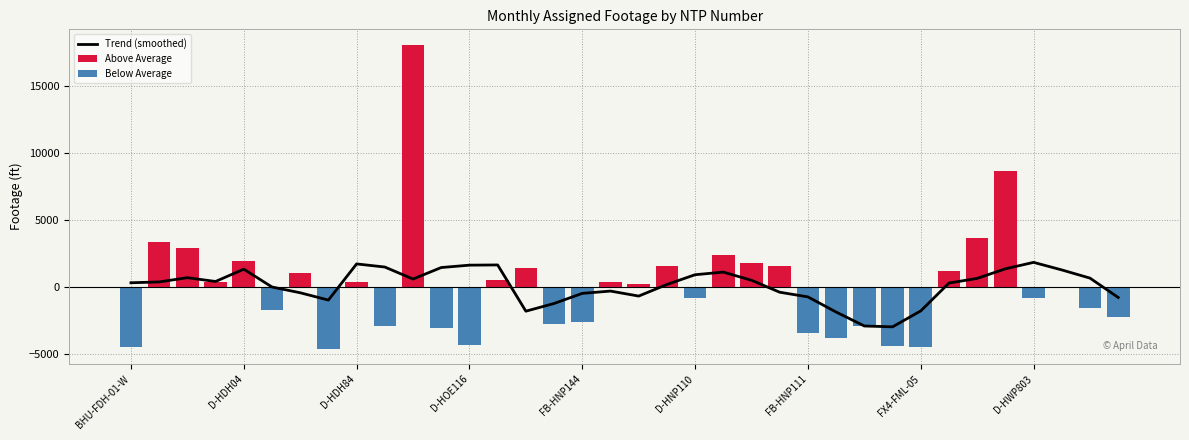

Rank the categories by value from lowest to highest.

D-HDH72, FX4-FML-05, BHU-FDH-01-W, FX4-FAL-01, D-HOE116, FB-HNP118, FB-HNP111, FB-HNP138, FB-HNP133, FB-H0223A, FB-HNP104, FB-HNP144, D-HWP811, D-HDH32, D-HWP809, D-HWP803, D-HNP110, D-HWP805, D-HNP106, D-HDH84, D-H0221C, D-H0223A, BHUD-FOE-02-W, D-HDH34, FB-HWP801, D-HNP107, D-HNP135, D-HNP108, D-HNP115, D-HDH04, D-HNP111, D-H0222C, D-H0222A, BHZD-FWP-13-E, BHT-FWP-09, FB-HDH02A